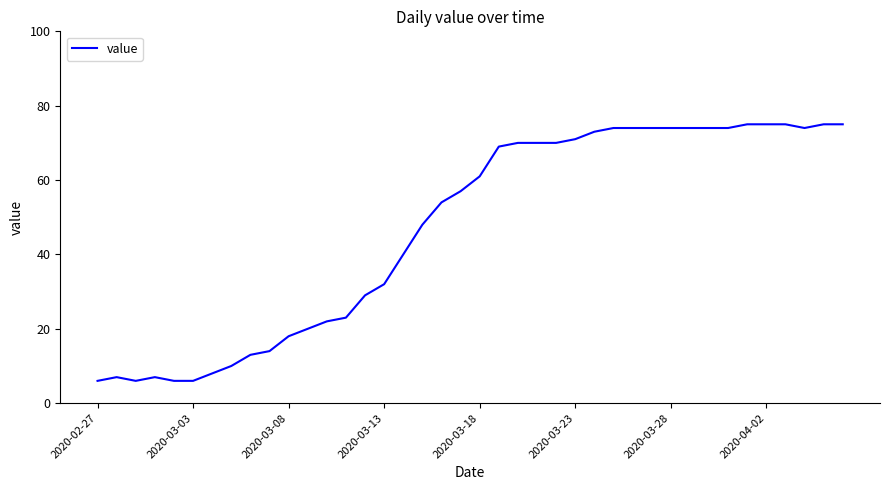

What is the difference between the maximum and minimum values?

69